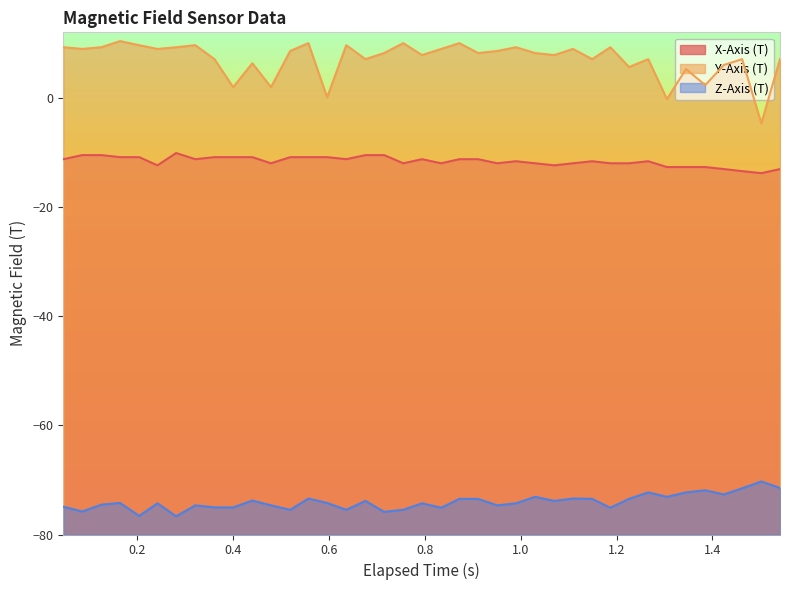

Reading left to right, list all the values displayed in this chart.

X-Axis (T): -11.2	-10.5	-10.5	-10.9	-10.9	-12.4	-10.1	-11.2	-10.9	-10.9	-10.9	-12.0	-10.9	-10.9	-10.9	-11.2	-10.5	-10.5	-12.0	-11.2	-12.0	-11.2	-11.2	-12.0	-11.6	-12.0	-12.4	-12.0	-11.6	-12.0	-12.0	-11.6	-12.7	-12.7	-12.7	-13.1	-13.4	-13.8	-13.1
Y-Axis (T): 9.3	9.0	9.3	10.4	9.6	9.0	9.3	9.6	7.1	2.0	6.3	2.0	8.6	10.0	0.1	9.6	7.1	8.2	10.0	7.8	9.0	10.0	8.2	8.6	9.3	8.2	7.8	9.0	7.1	9.3	5.6	7.1	-0.2	5.3	2.3	6.0	7.1	-4.7	7.1
Z-Axis (T): -74.9	-75.8	-74.5	-74.2	-76.6	-74.3	-76.7	-74.7	-75.0	-75.0	-73.8	-74.7	-75.5	-73.4	-74.2	-75.5	-73.8	-75.8	-75.5	-74.3	-75.1	-73.5	-73.5	-74.7	-74.3	-73.1	-73.8	-73.4	-73.5	-75.1	-73.5	-72.3	-73.1	-72.3	-71.9	-72.7	-71.5	-70.3	-71.5